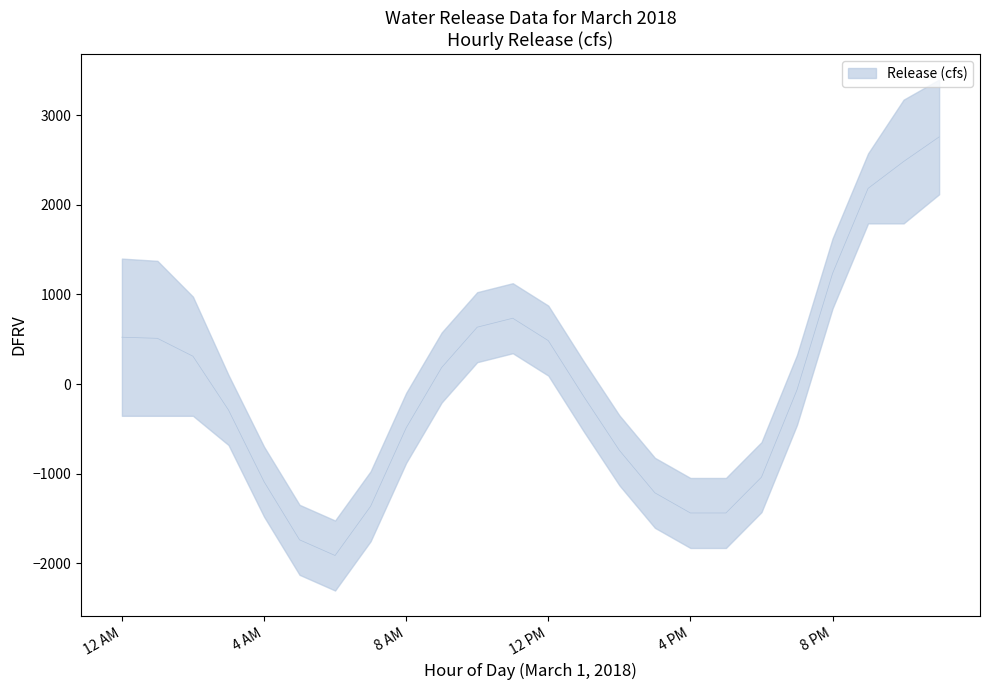

True or false: there are more than 1 points higher than both neighbors.

False